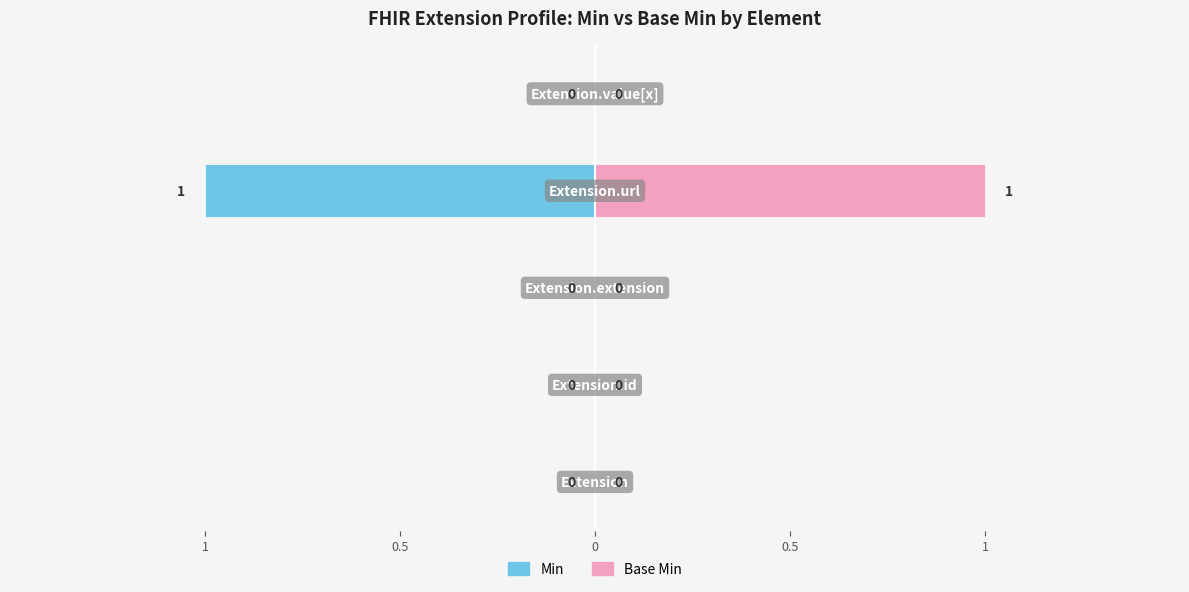

The value of Base Min at 0.5 is 0. True or false?

True